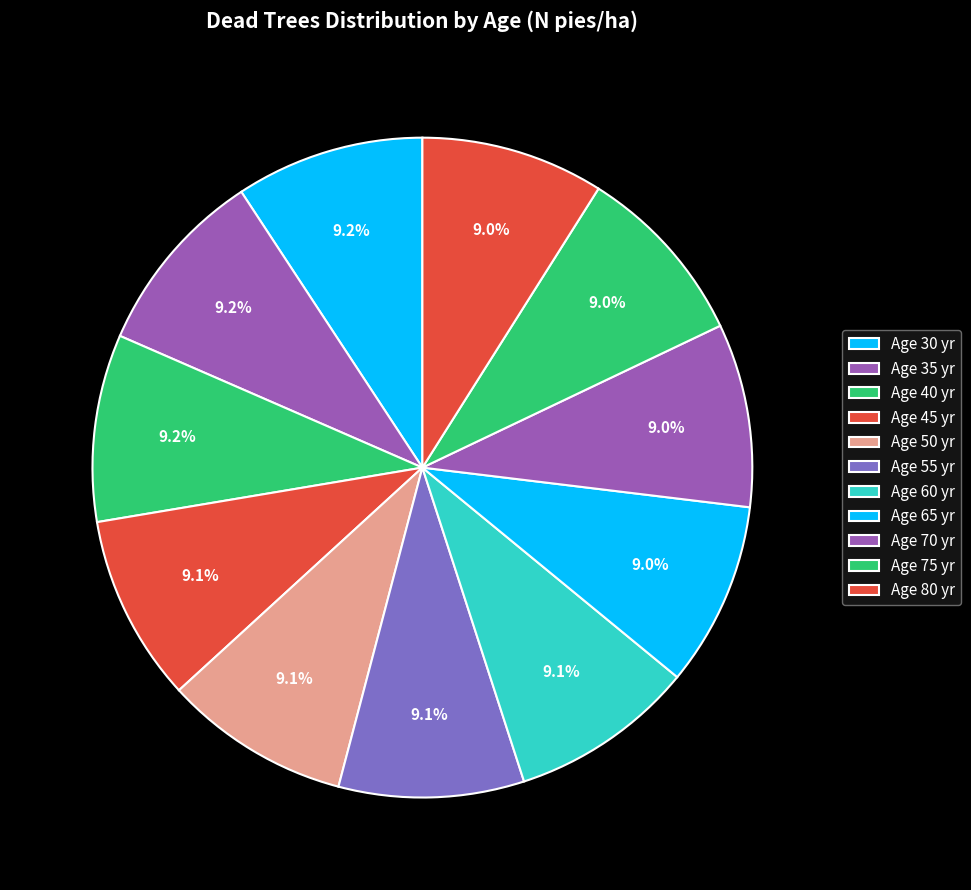

How many segments does this pie chart have?

11